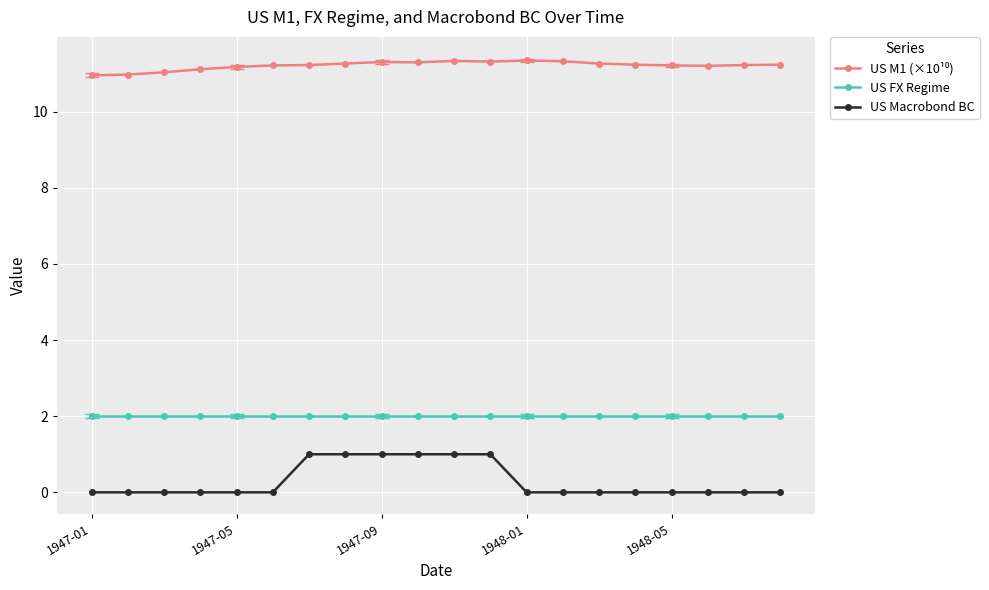

Which series has the largest range (max minus min)?

US Macrobond BC